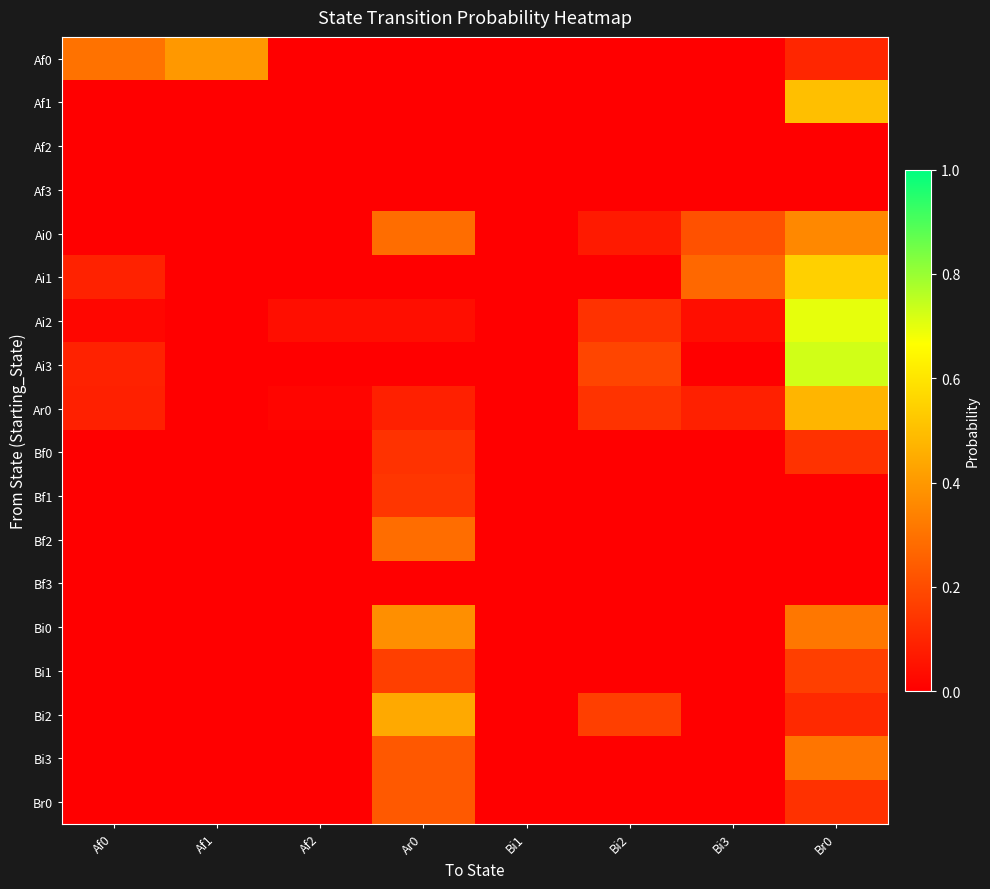

What is the greatest value displayed?

0.7